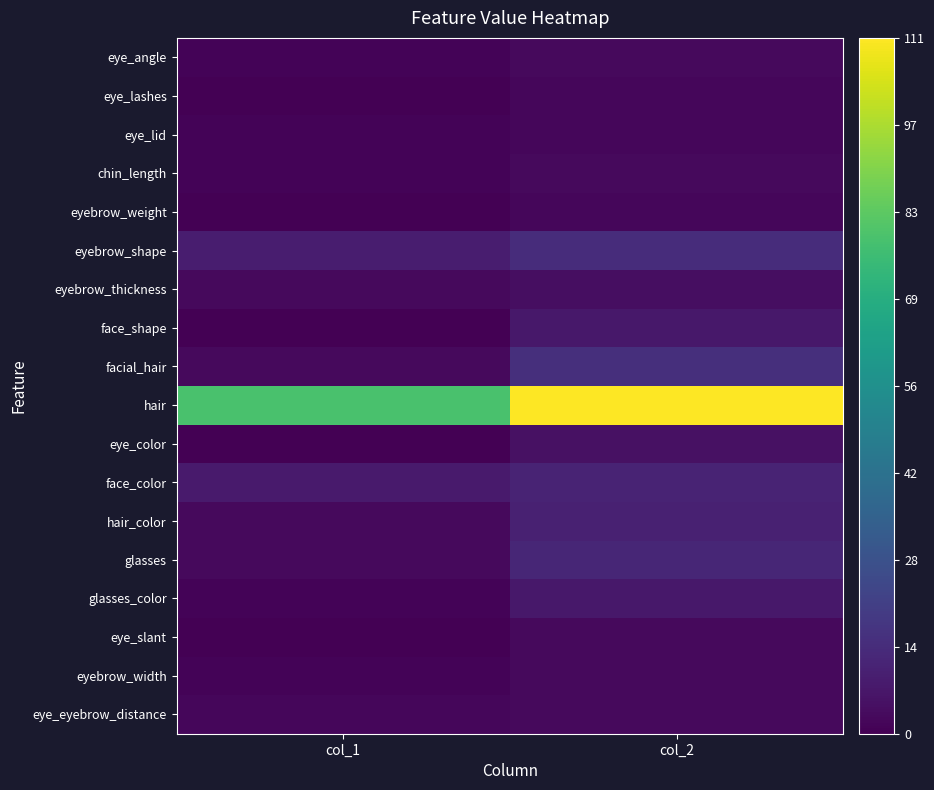

Is the value of face_shape at col_2 greater than the value of eye_slant at col_2?

Yes